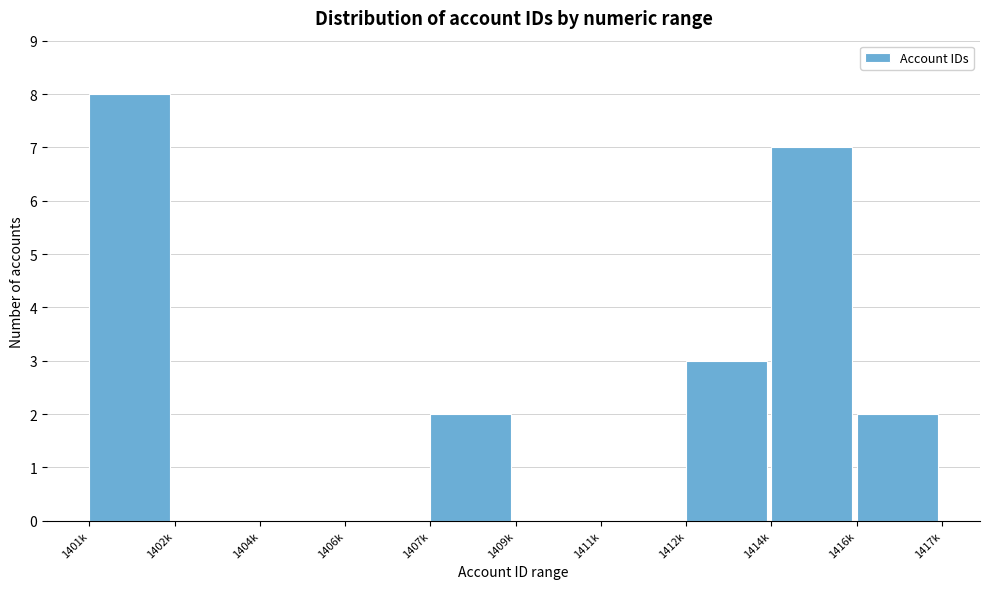

Reading left to right, list all the values displayed in this chart.

1401k=8	1402k=0	1404k=0	1406k=0	1407k=2	1409k=0	1411k=0	1412k=3	1414k=7	1416k=2